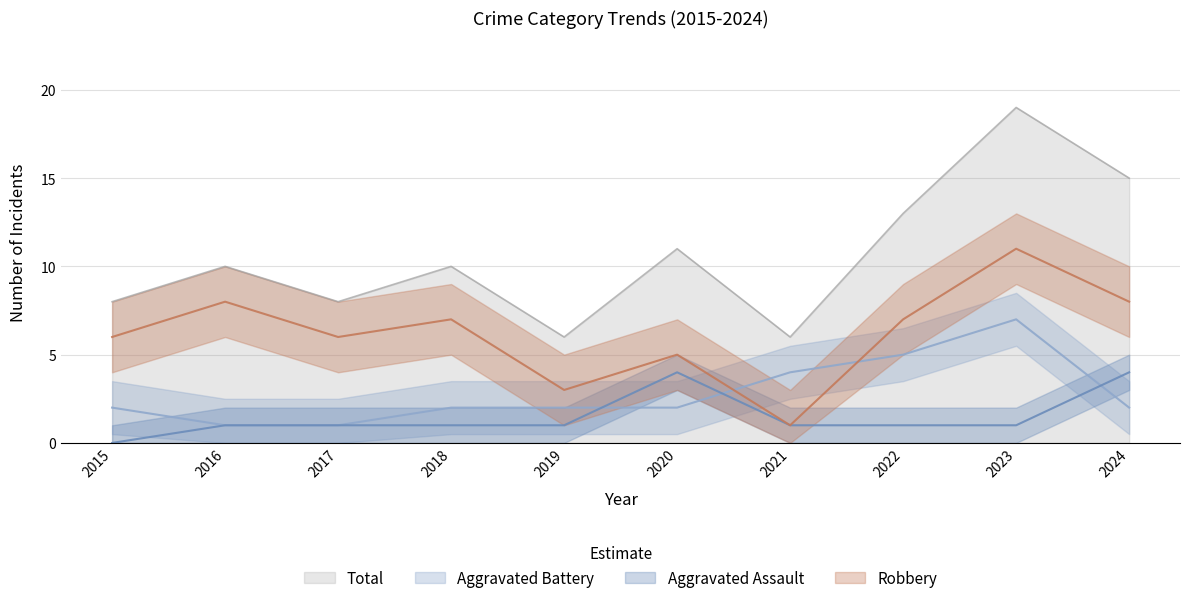

The Robbery series shows 4 at 2018. True or false?

False